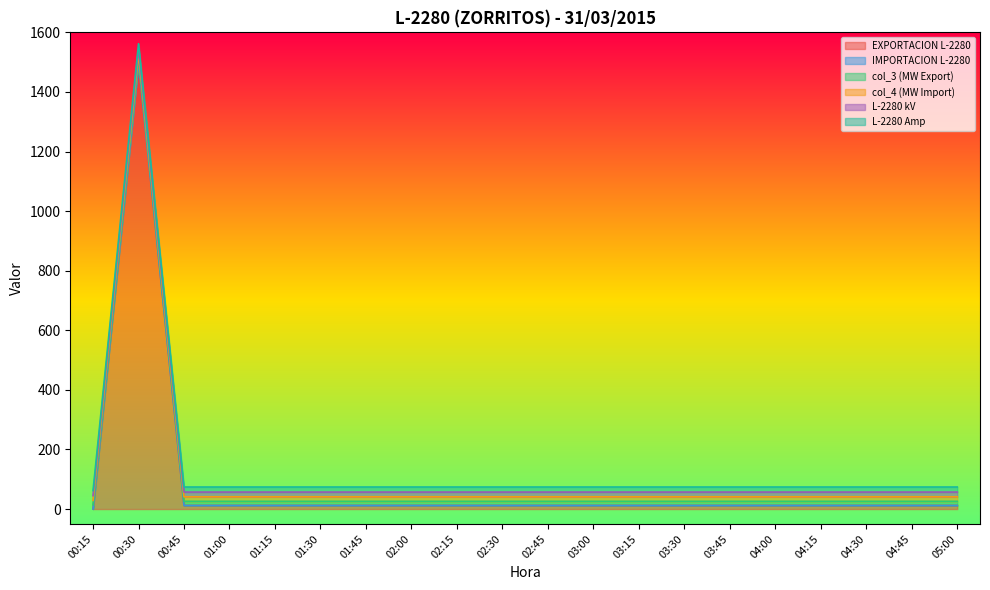

Which series has the largest range (max minus min)?

EXPORTACION L-2280